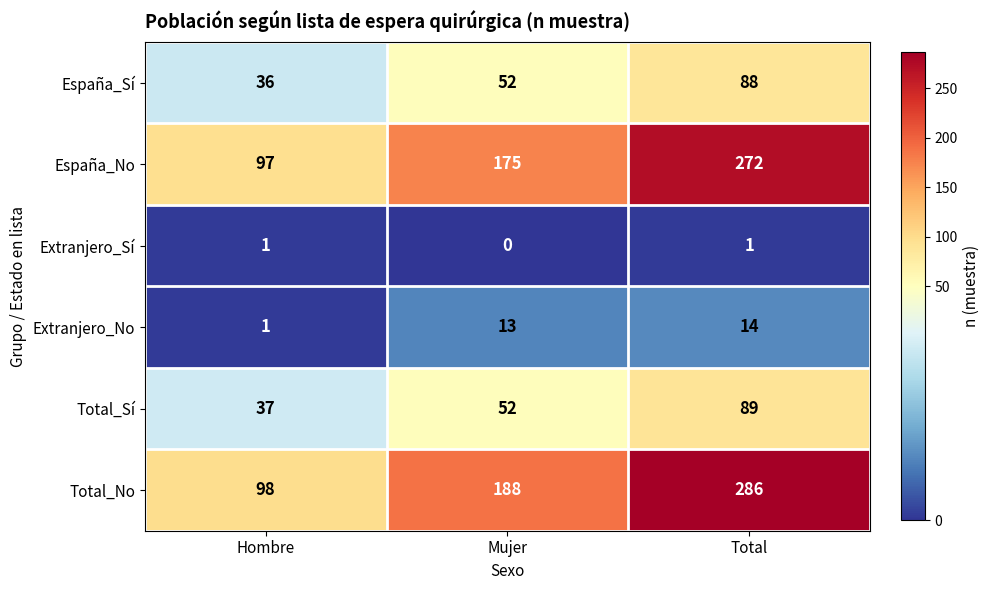

Count the España_Sí values in the range 36 to 88.

3